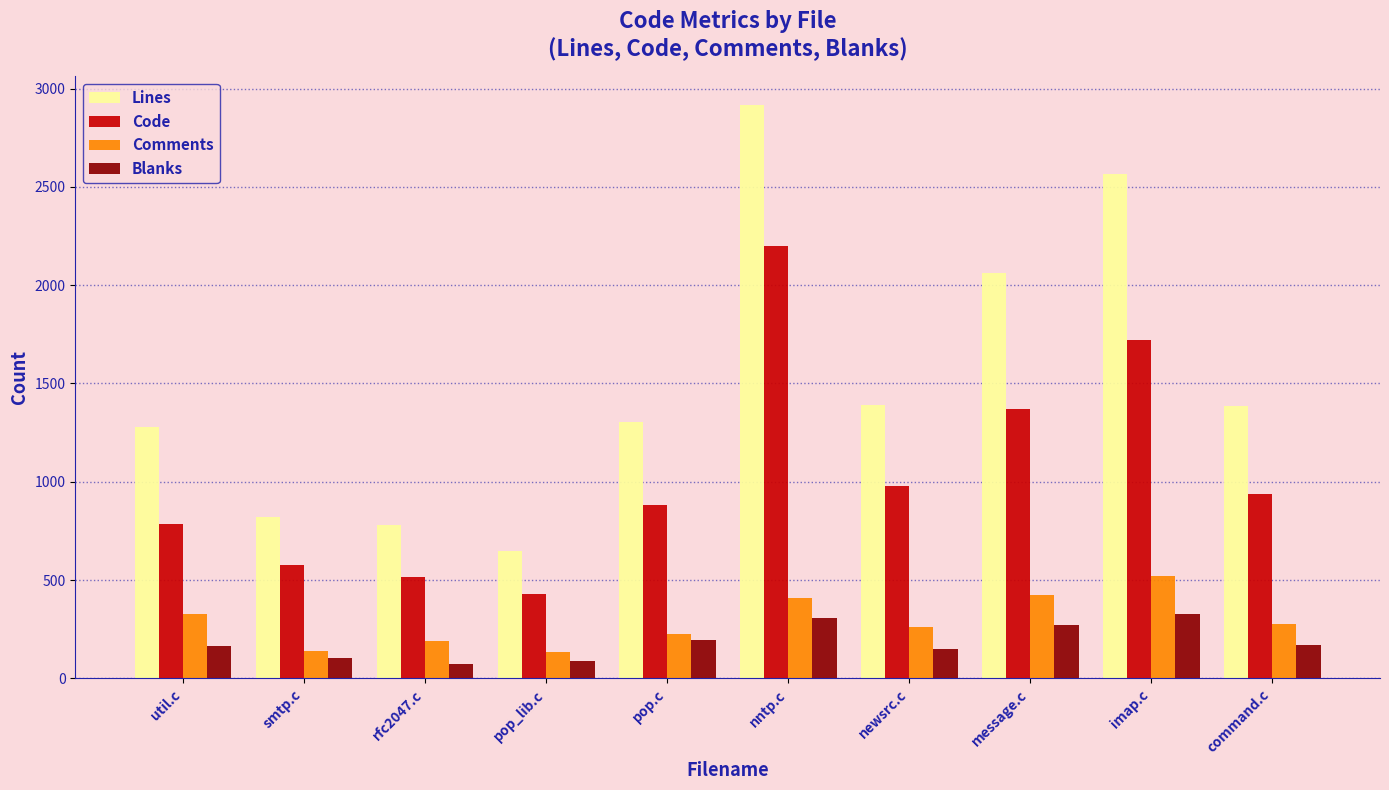

At which category is the sum across all series the highest?

nntp.c